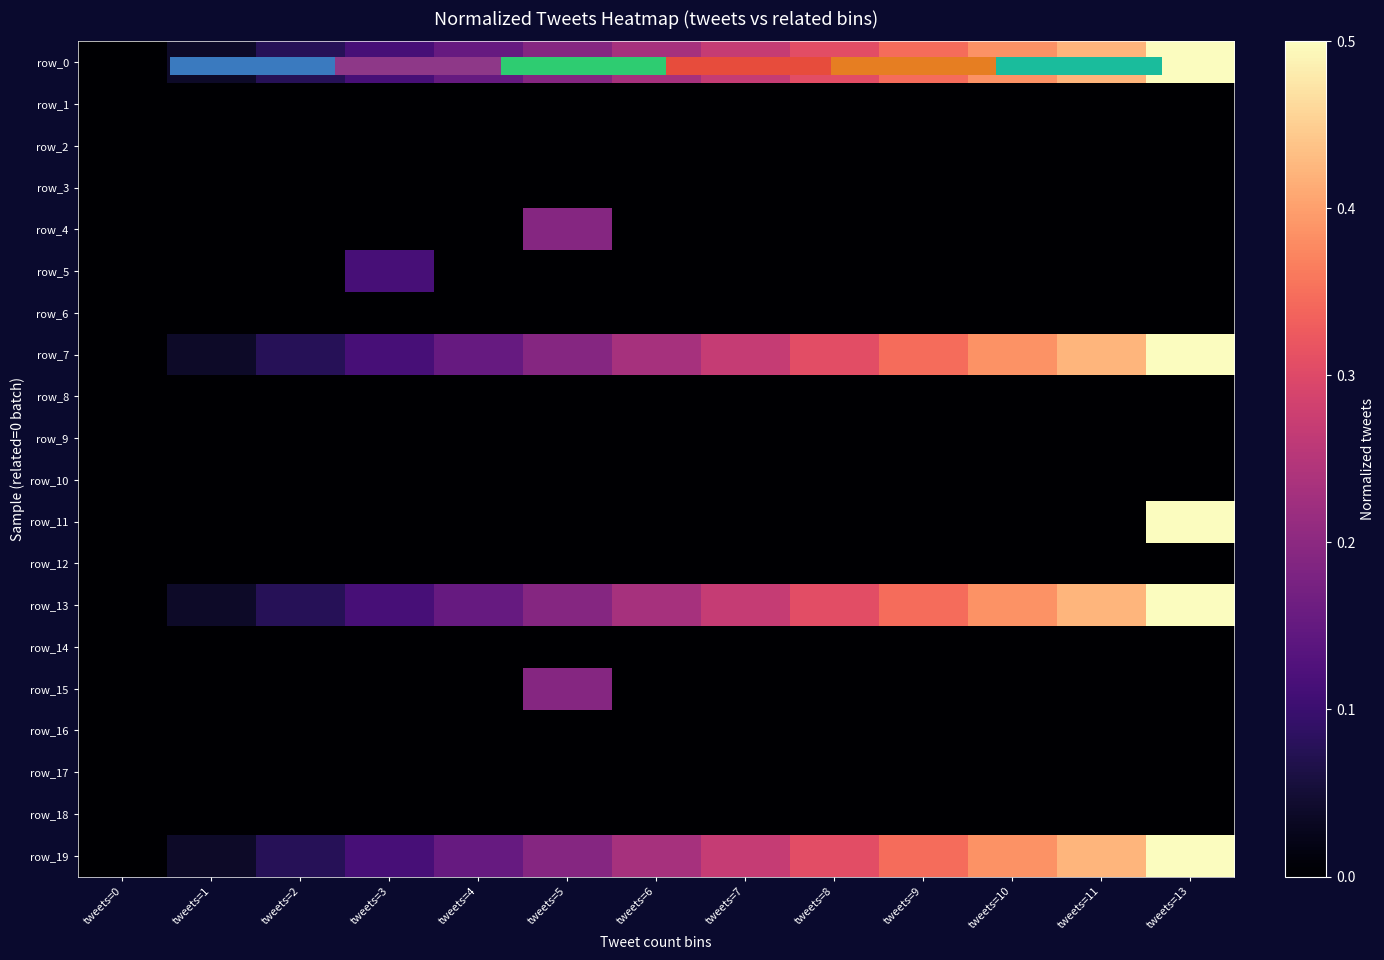

At how many categories does at least one series exceed 0?

12